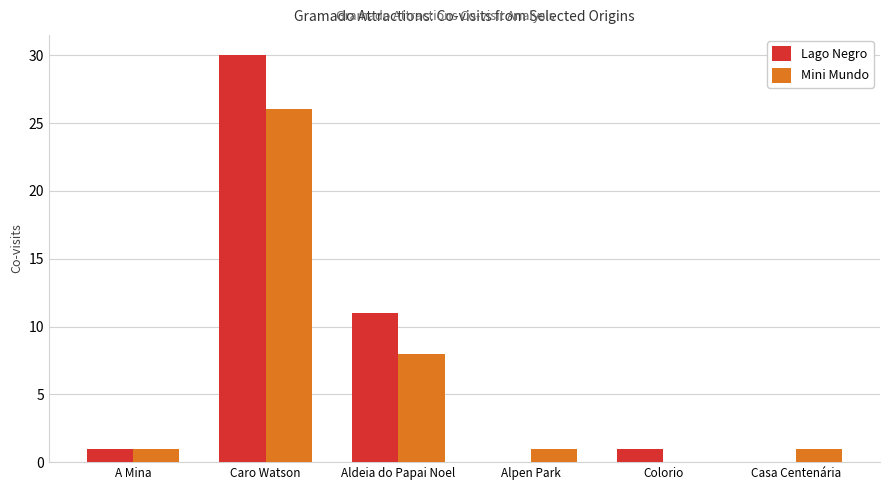

Is it true that Mini Mundo equals 12 at Caro Watson?

False